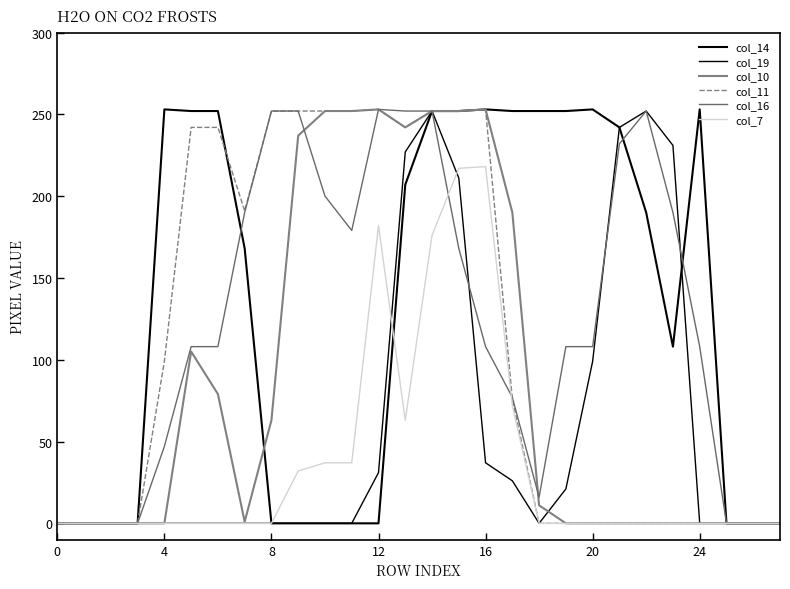

How many lines are shown in the chart?

6